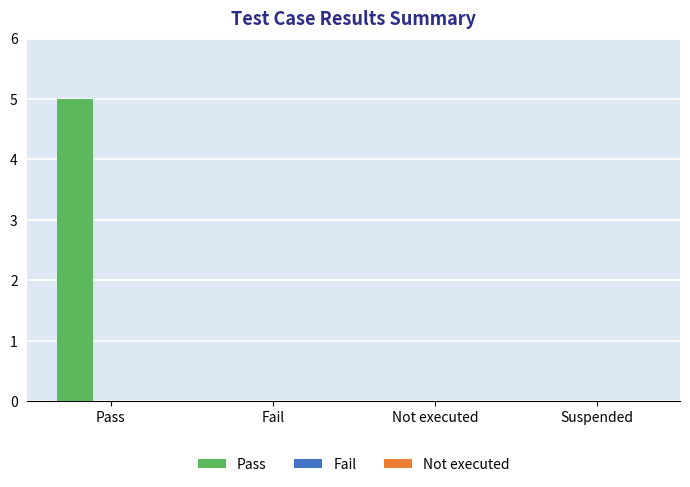

What is the sum of all values?

5